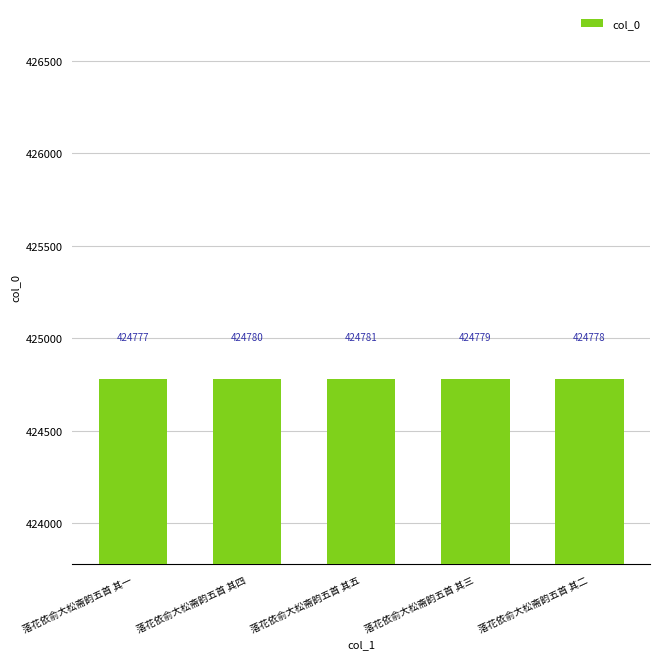

Approximately how many times larger is the value at 落花依俞大松斋韵五首 其一 compared to 落花依俞大松斋韵五首 其二?

1.0